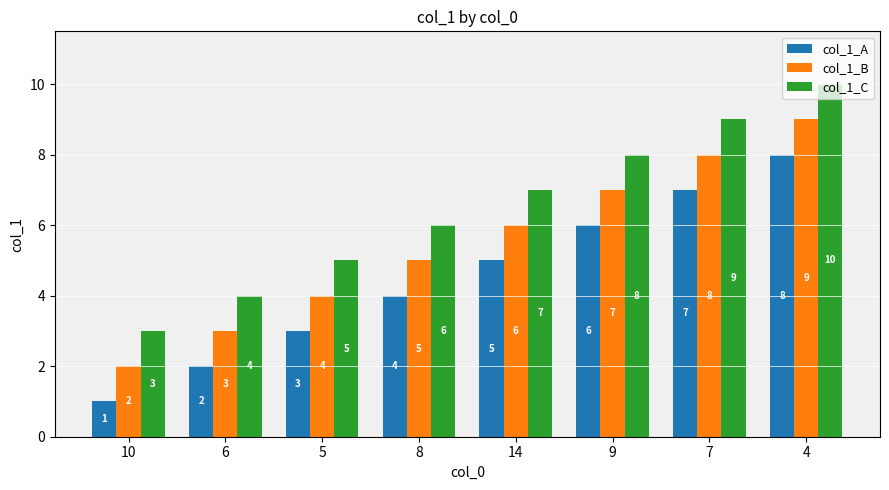

What is the value of the col_1_A bar at the 3rd from the left?

3